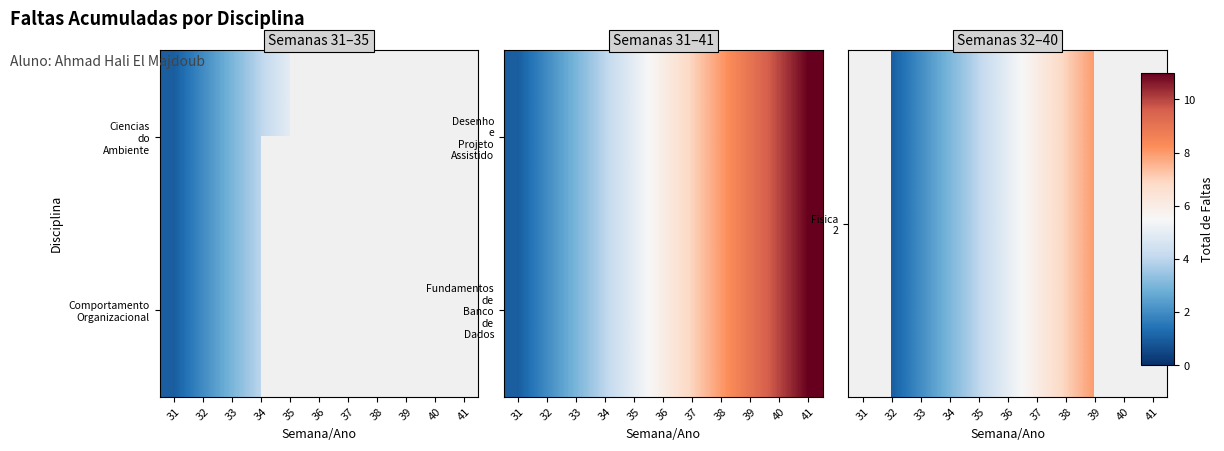

Which category has the lowest value across all series?

32